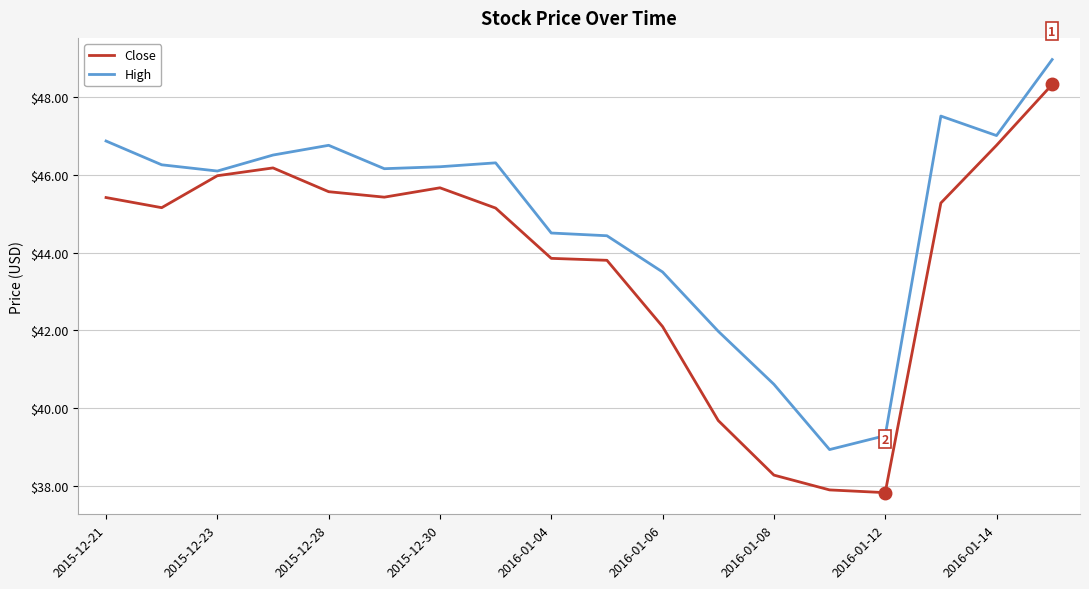

How many lines are shown in the chart?

2